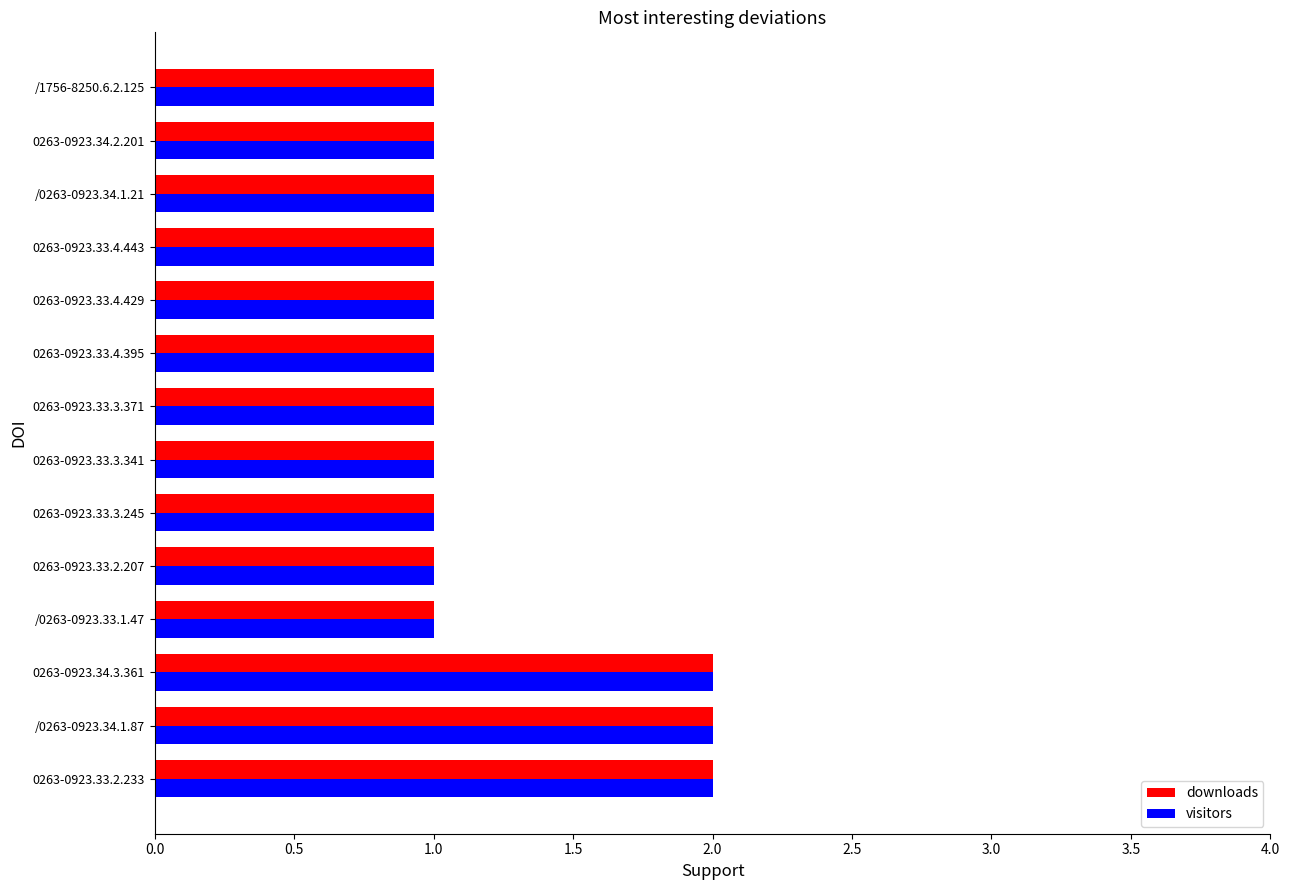

What is the greatest value displayed?

2